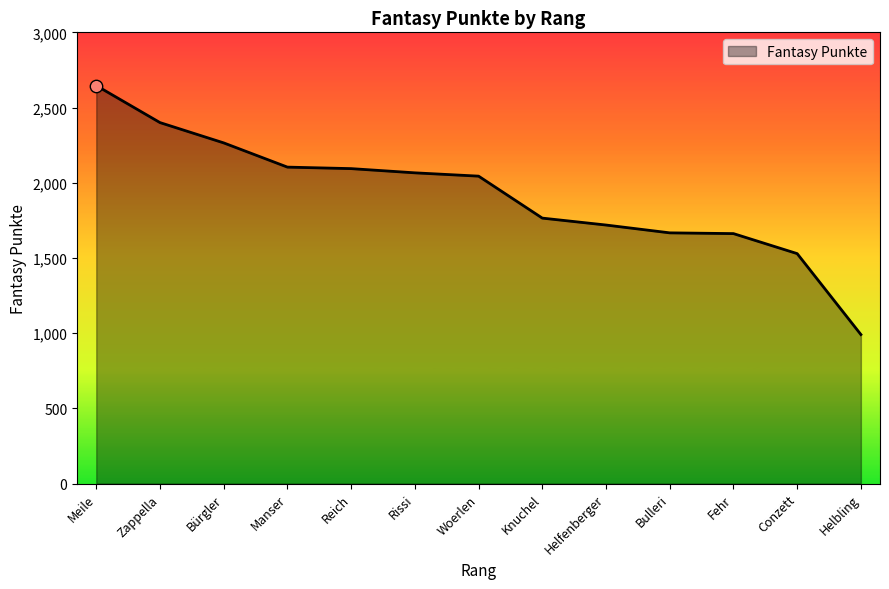

Approximately how many times larger is the value at Bürgler compared to Meile?

0.9